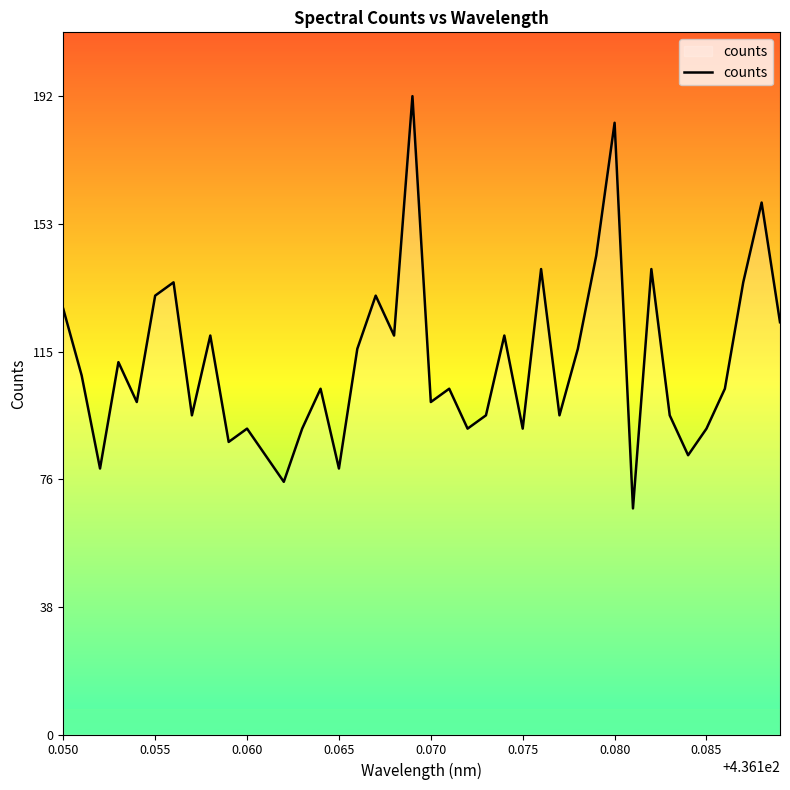

What is the minimum value shown in the chart?

68